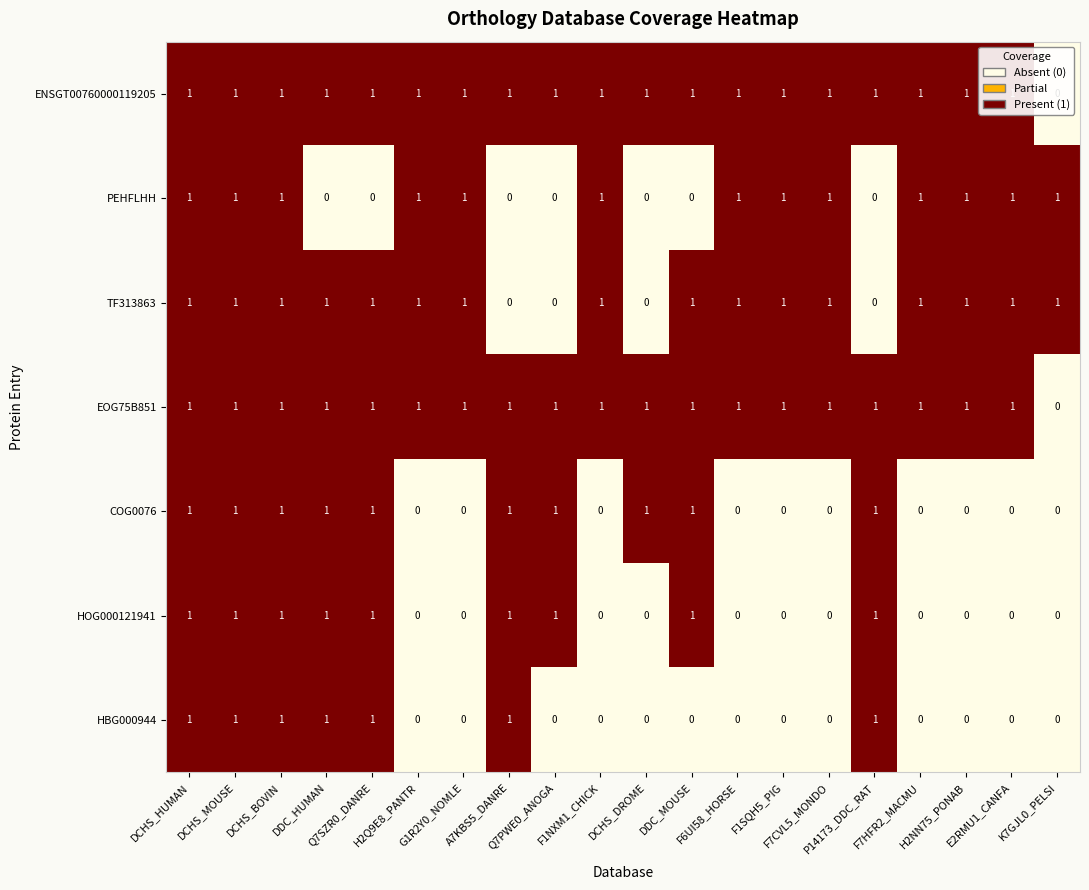

Count the HOG000121941 values in the range 0 to 1.

20